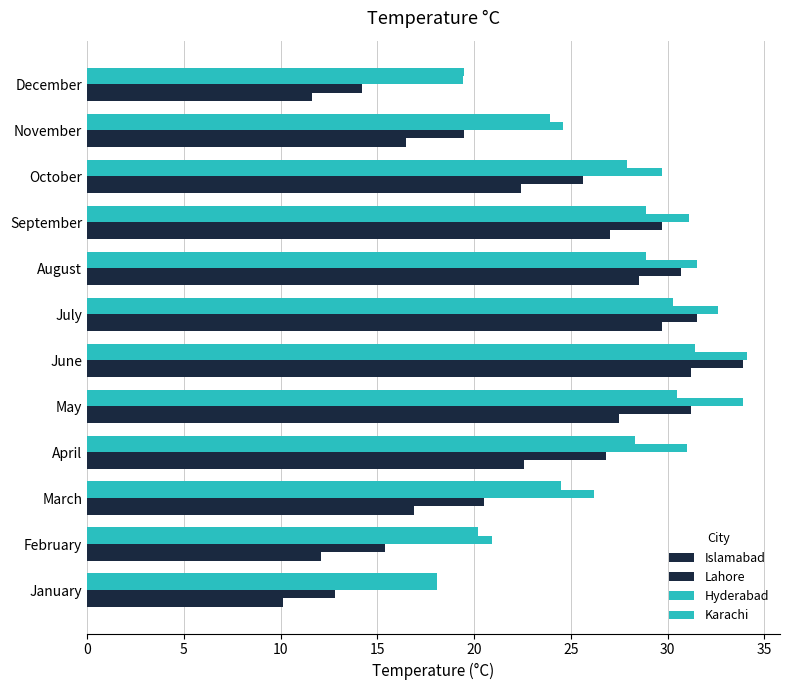

Count the number of categories in the chart.

12